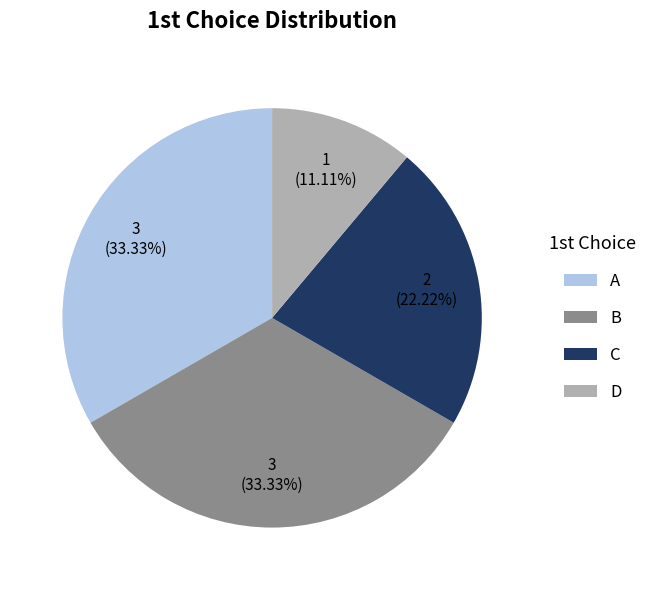

The D slice represents 11% of the pie. True or false?

True